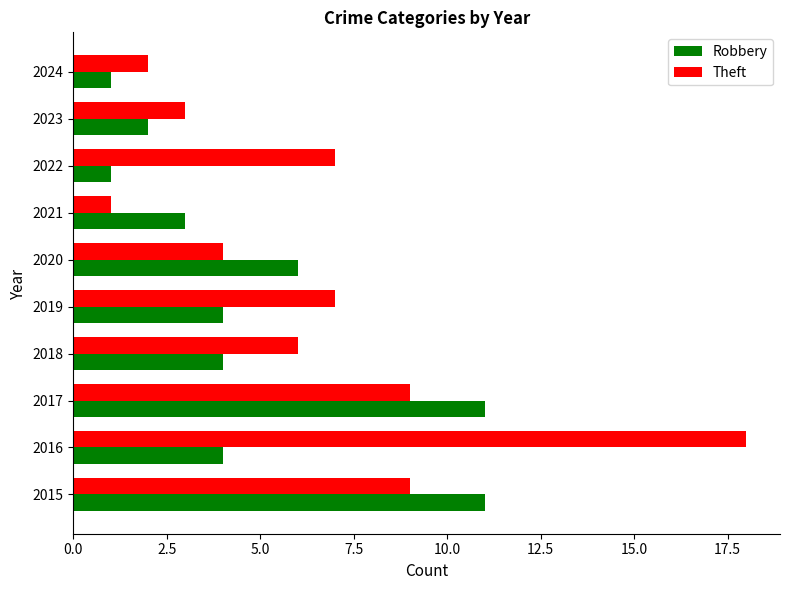

List the series in order of their peak value, highest first.

Theft, Robbery